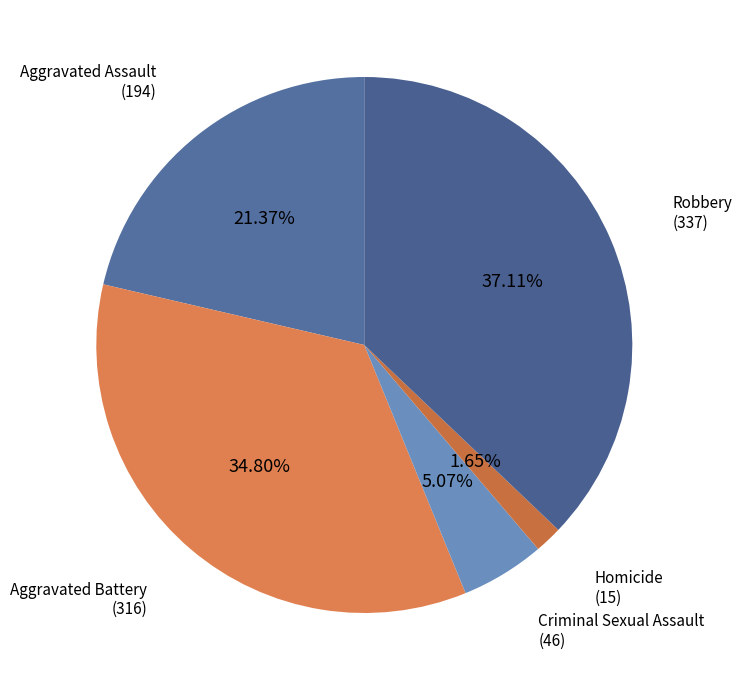

How much of the chart is everything except Criminal Sexual Assault?

94.9%